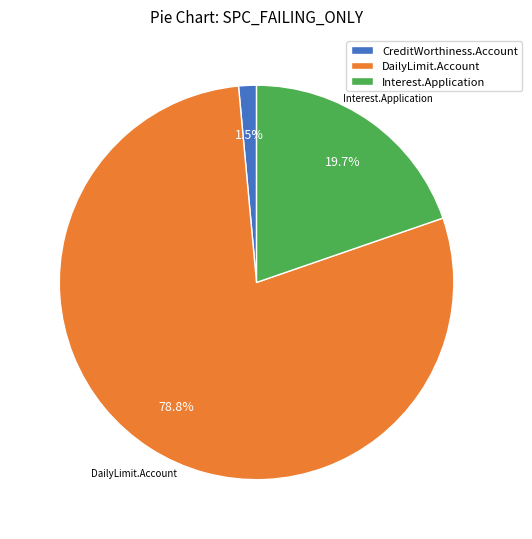

Which slice is the largest?

DailyLimit.Account